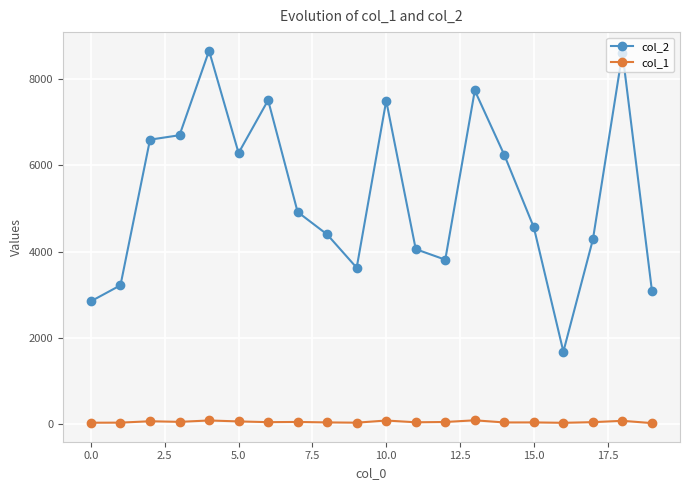

How many categories are shown in the chart?

20